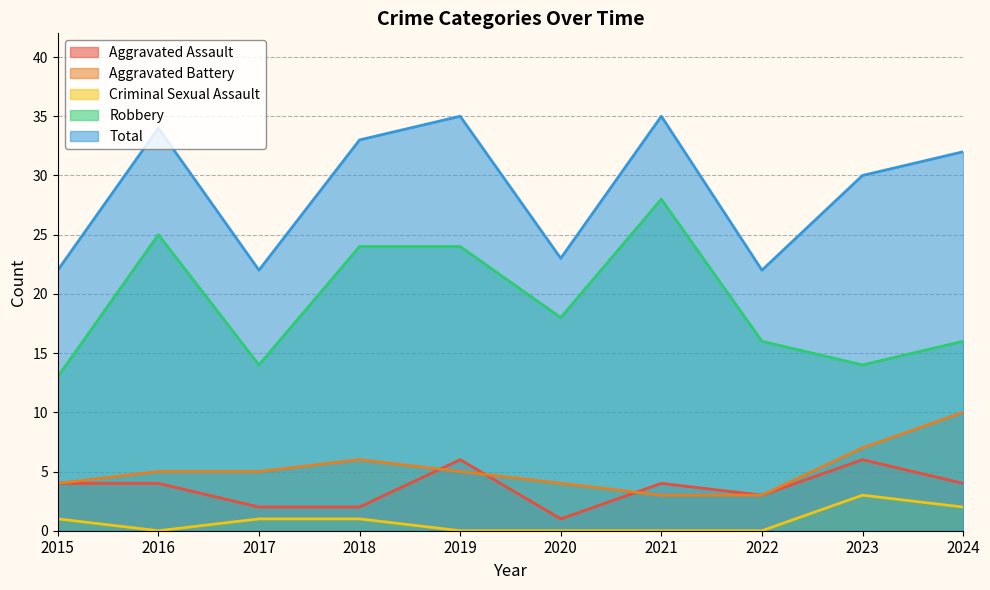

True or false: Total and Criminal Sexual Assault intersect in this chart.

False